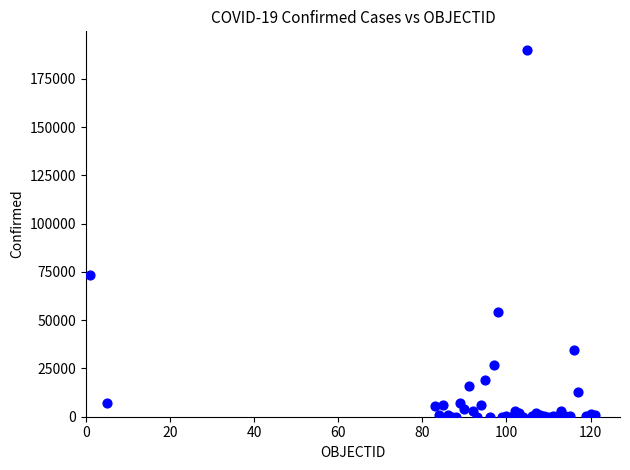

What Y value in the scatter plot is closest to 95076?

73568